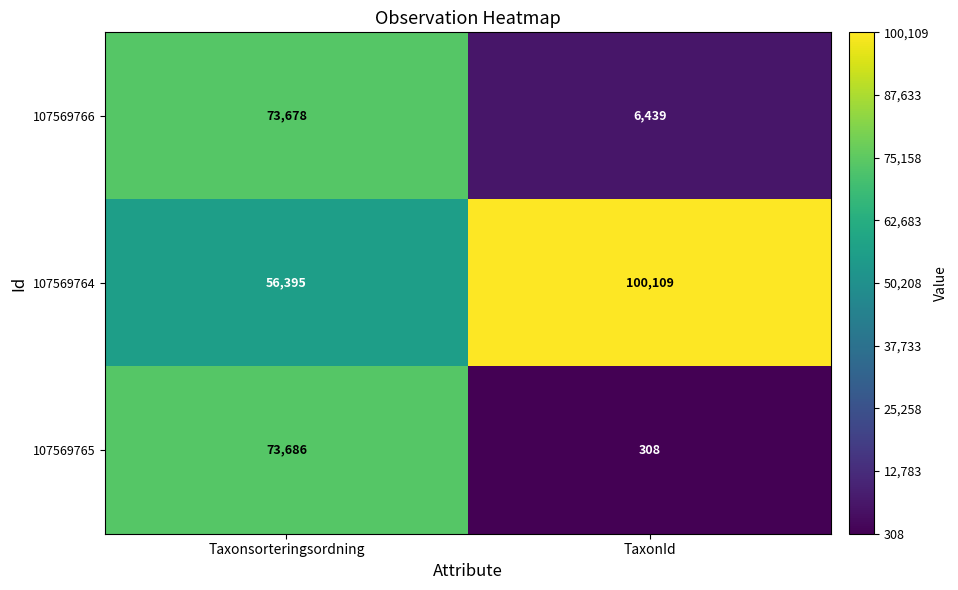

What is the maximum value for 107569764?

100109